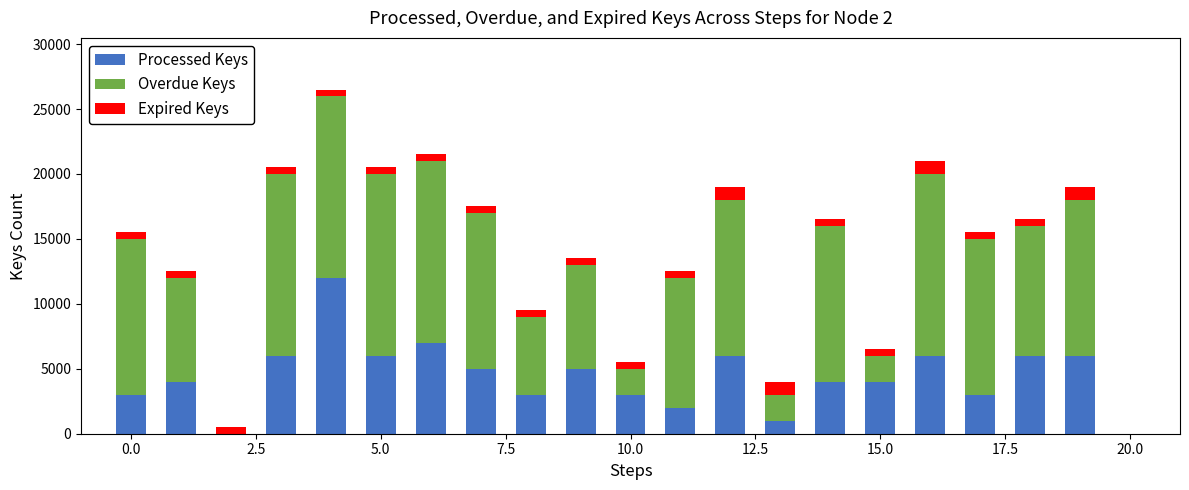

How many data points does each series have?

20